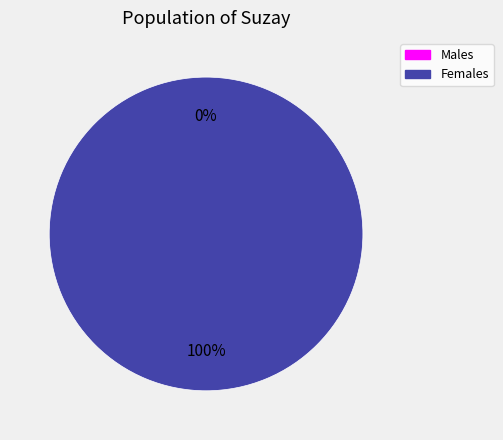

Rank the categories by value from highest to lowest.

1, 0